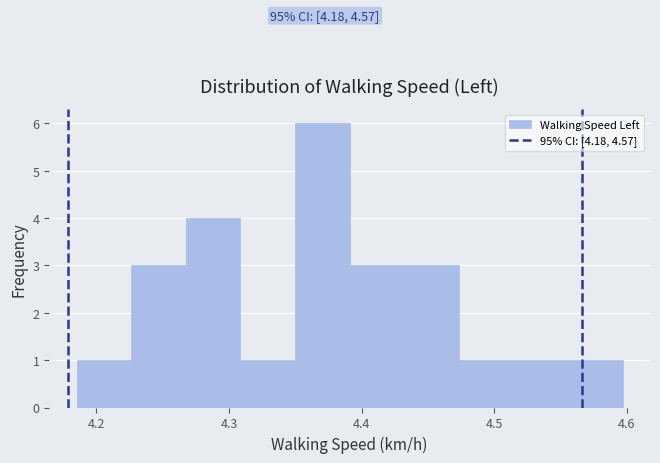

Which range on the x-axis has the tallest bar?

4.35 to 4.39